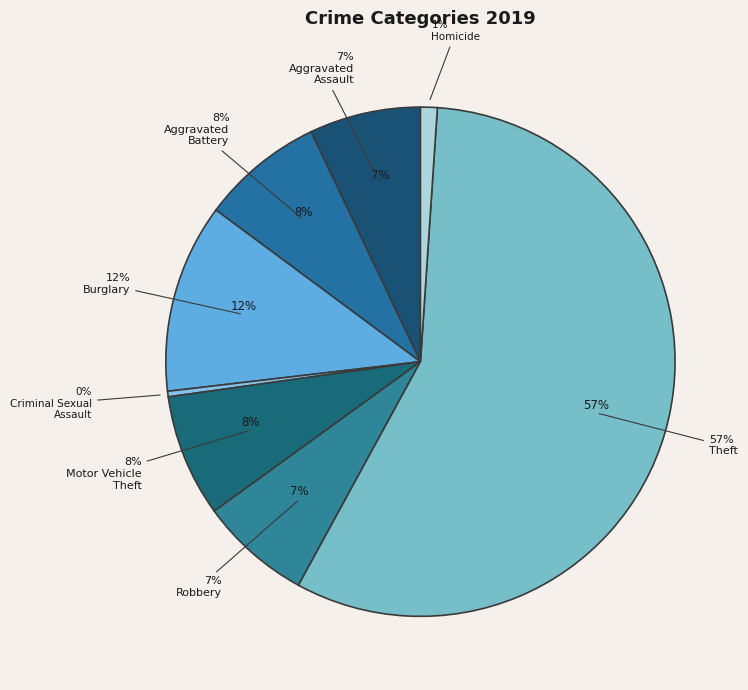

Is Burglary the majority of the pie?

No